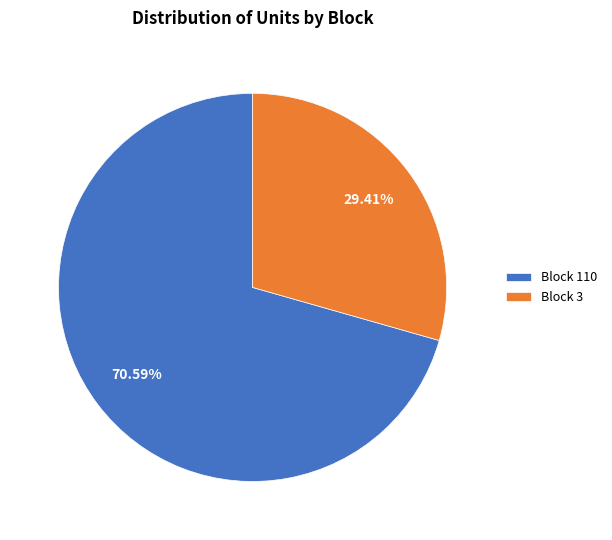

What is the ratio of the value at Block 110 to the value at Block 3?

2.4